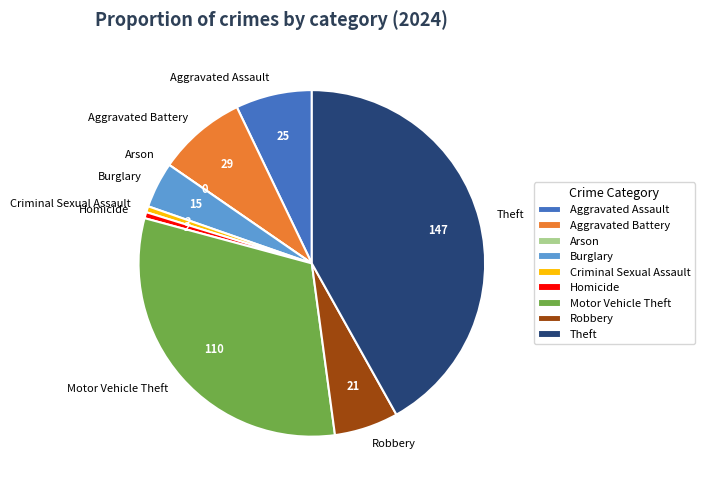

Which category has the biggest portion of the pie?

Theft